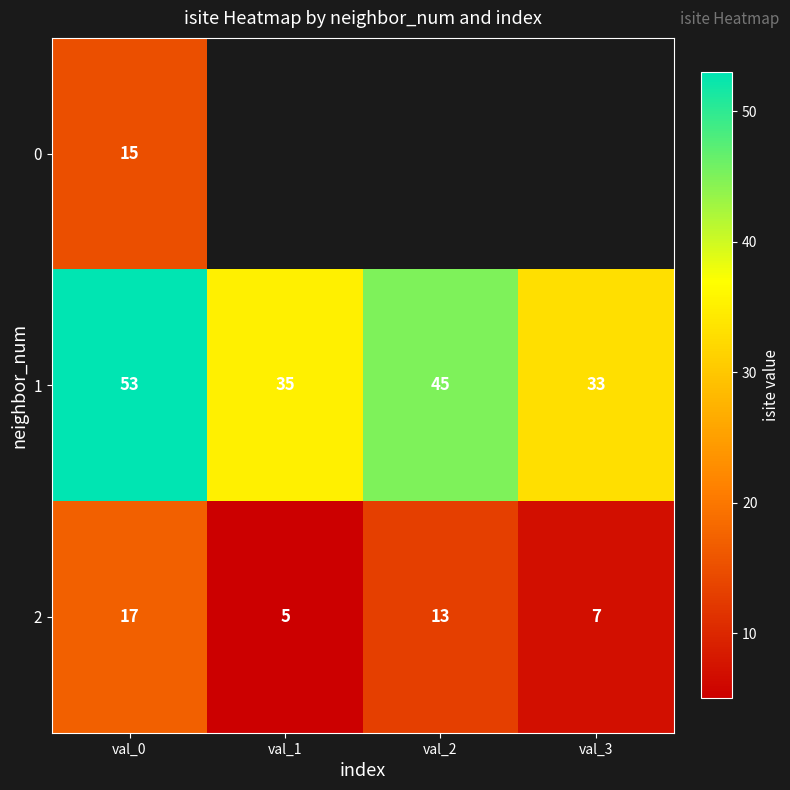

List the labels in order of 2 value, largest first.

val_0, val_2, val_3, val_1